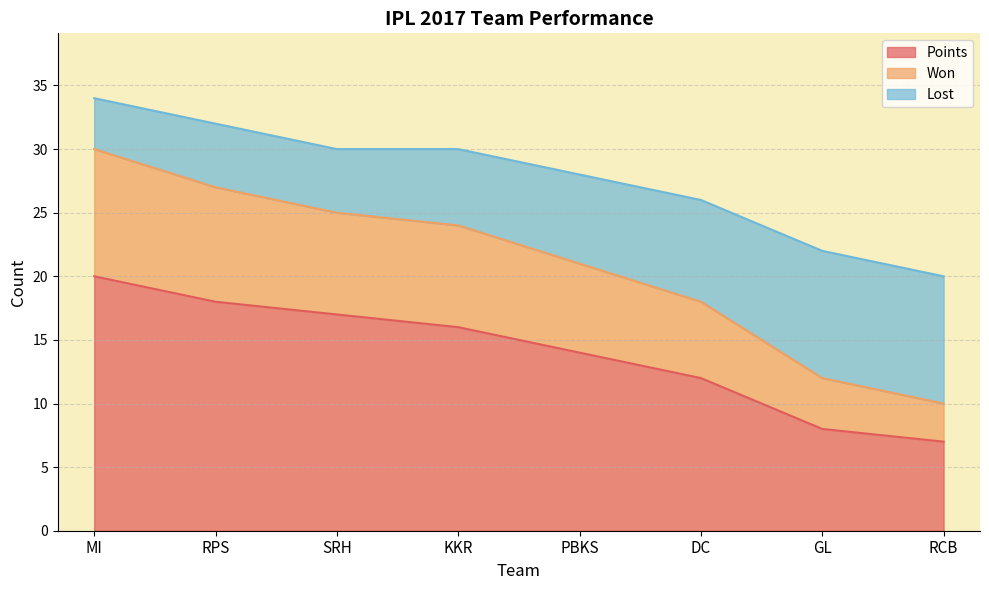

What is the total value across all series at GL?

22